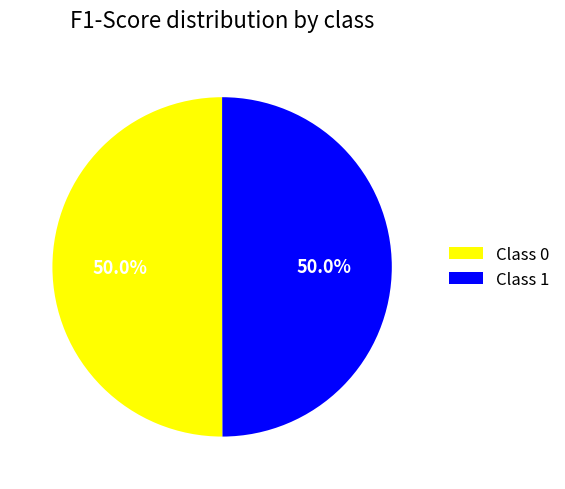

What is the total percentage of Class 1 and Class 0?

100.0%